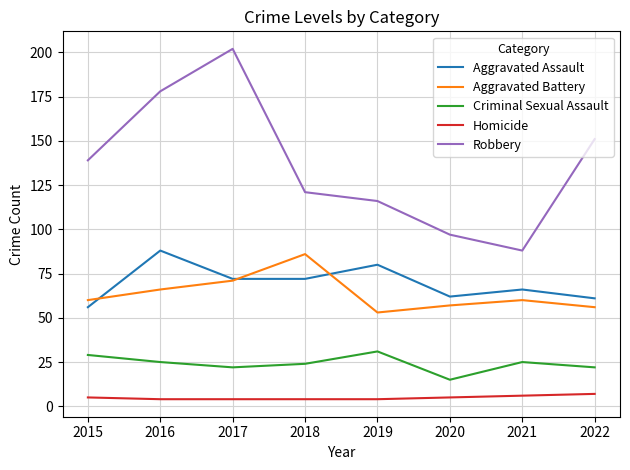

In Criminal Sexual Assault, how many points are lower than both neighbors (excluding endpoints)?

2